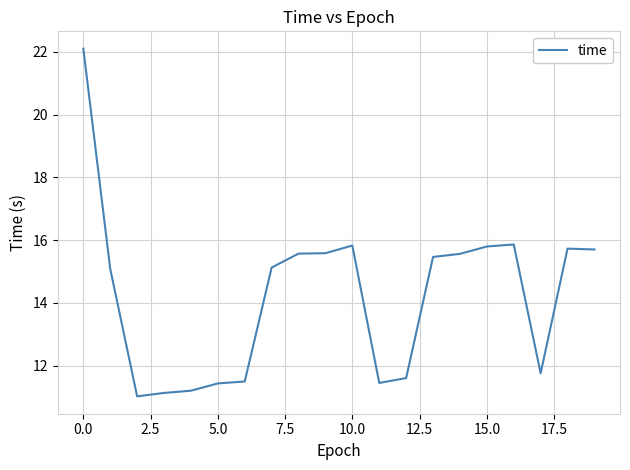

What is the greatest value displayed?

22.1